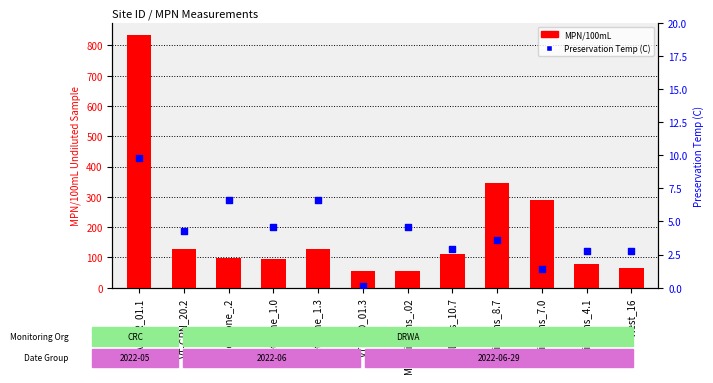

What is the total value across all series at Whetstone_.2?

104.7